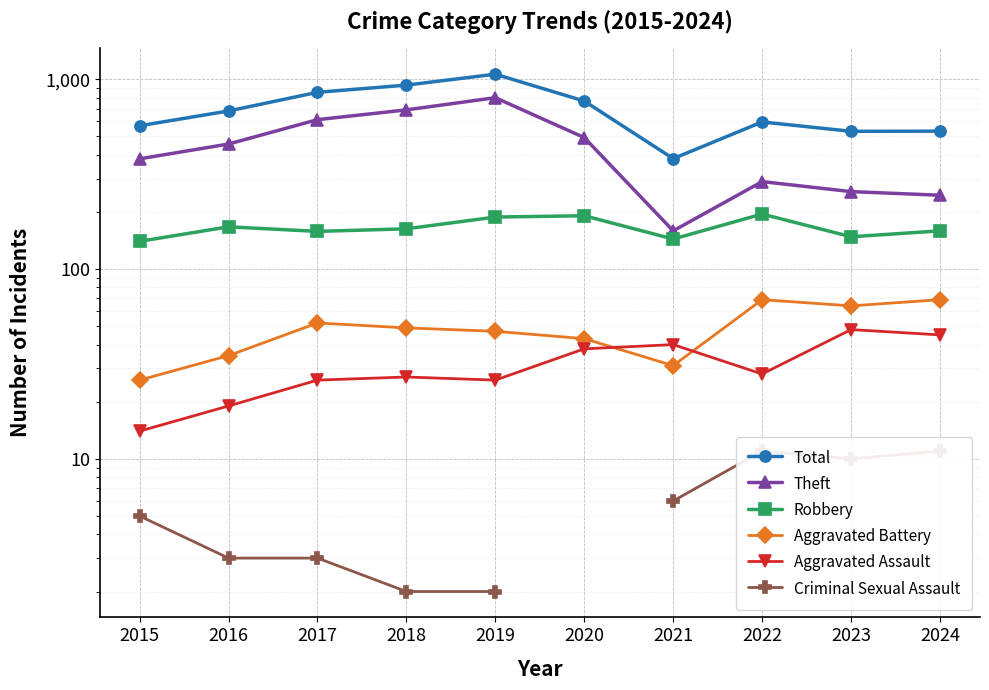

Where is Aggravated Battery nearest to the value 47?

2019